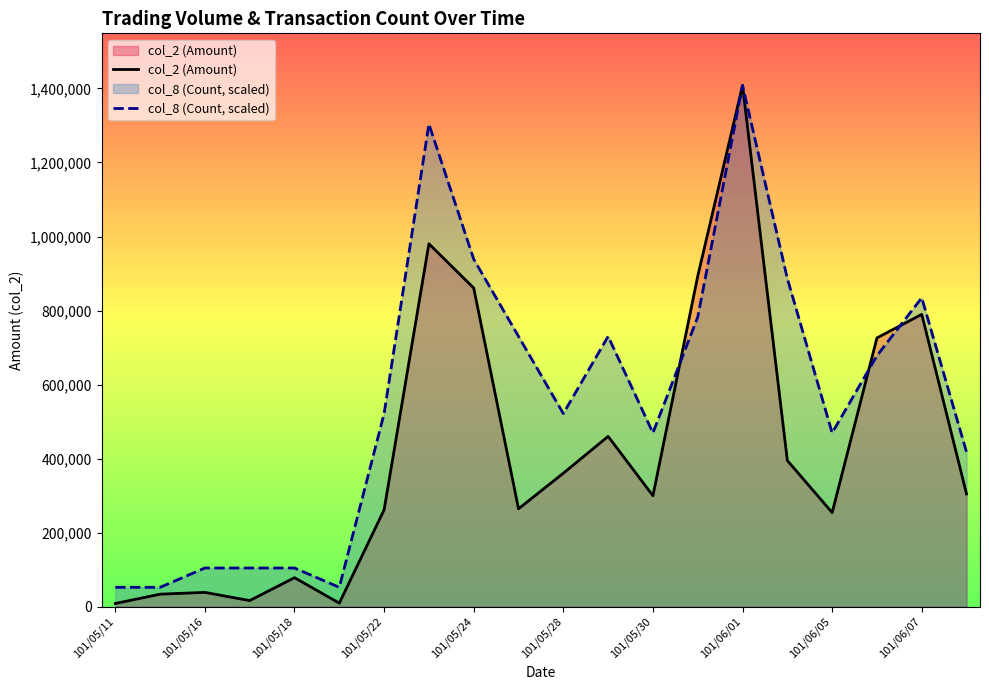

What position from the left is 17?

18